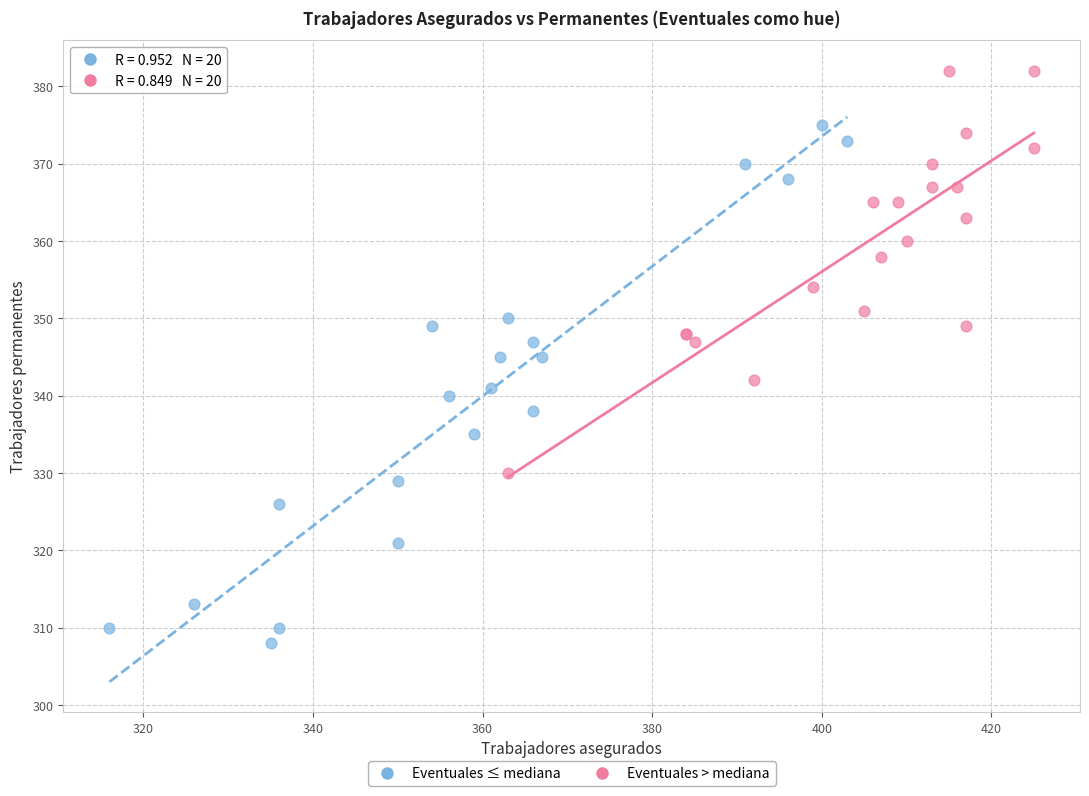

Which series contains the highest Y value?

Eventuales > mediana